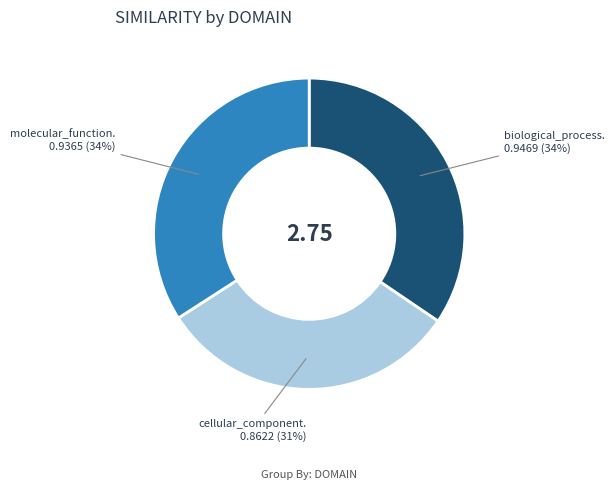

To the nearest percent, what is the difference between the largest and smallest slice percentages?

3%